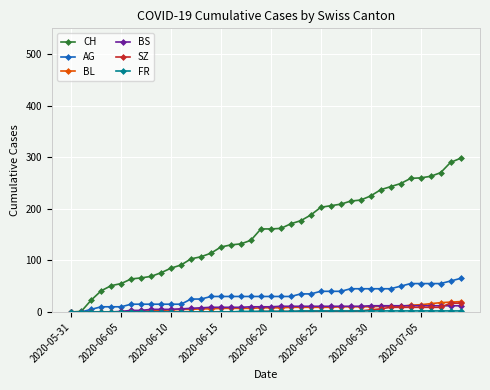

What is the highest value of the BL series?

20